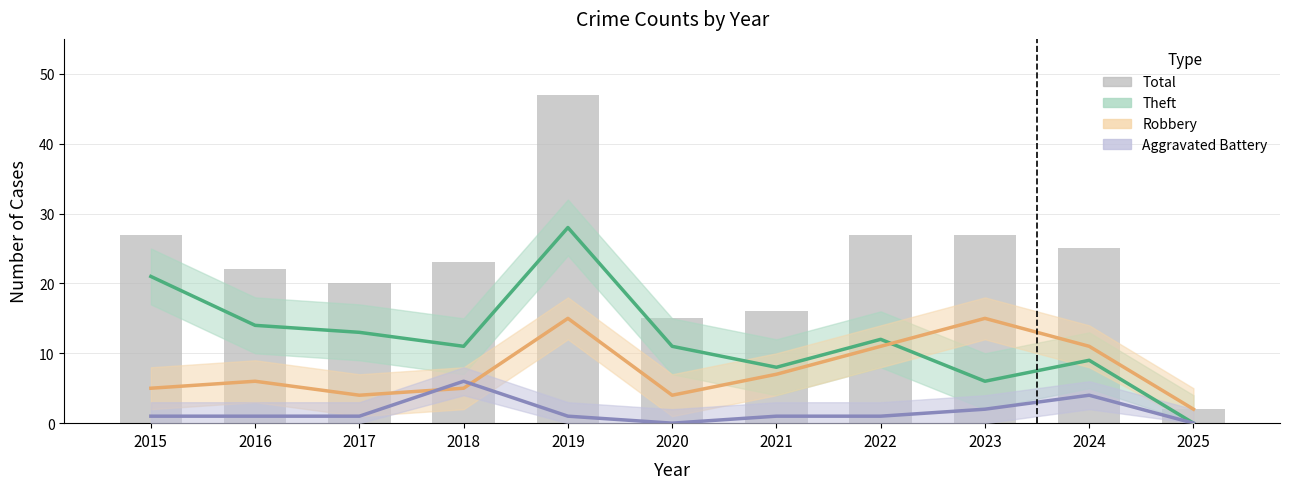

Reading left to right, list all the values displayed in this chart.

27	22	20	23	47	15	16	27	27	25	2